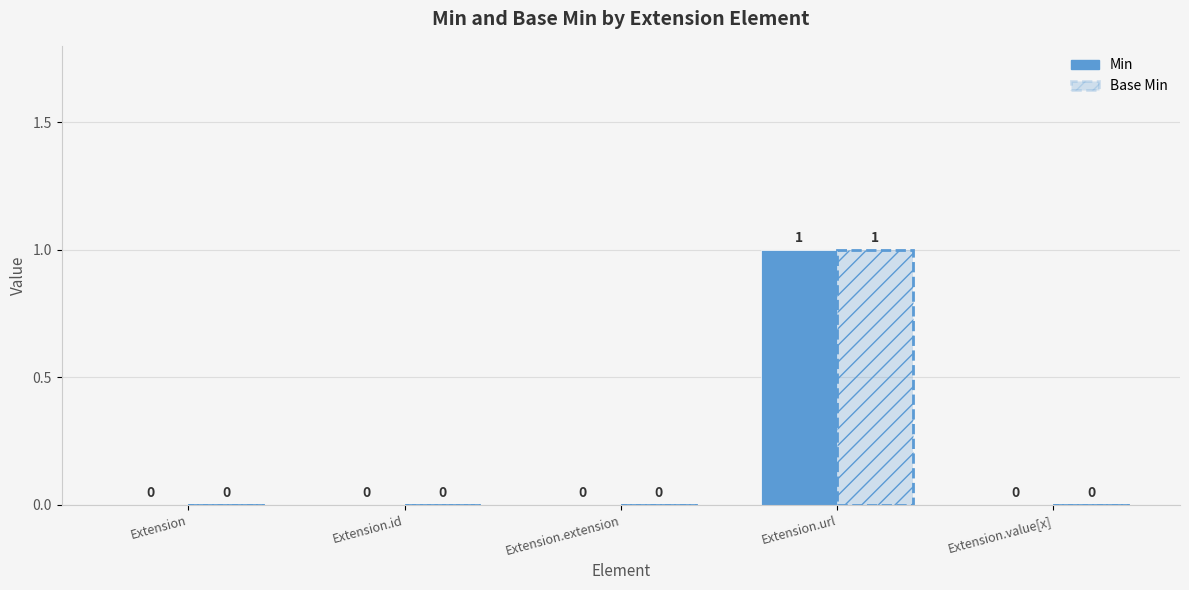

What is the difference between the Min values at Extension.extension and Extension.url?

1